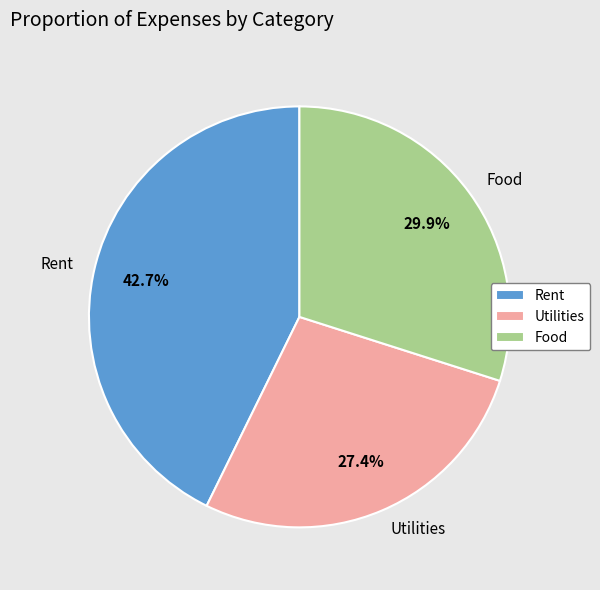

Do Food and Utilities together represent more than half of the pie?

Yes